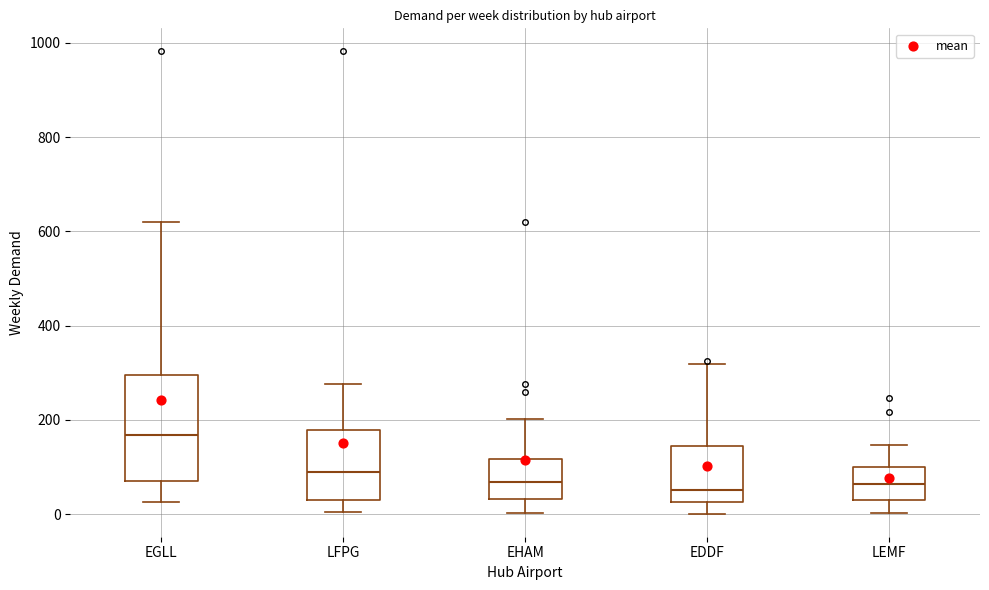

Reading left to right, transcribe this box plot: for each box, give where its median line is, the range the box spans, and where its two whiskers end, as read against the y-axis. The values are not printed on the chart, so give them approximately, as read against the axis.

EGLL: median 160, box 80 to 300, whiskers 20 to 620
LFPG: median 100, box 40 to 180, whiskers 0 to 280
EHAM: median 60, box 40 to 120, whiskers 0 to 200
EDDF: median 60, box 20 to 140, whiskers 0 to 320
LEMF: median 60, box 40 to 100, whiskers 0 to 140